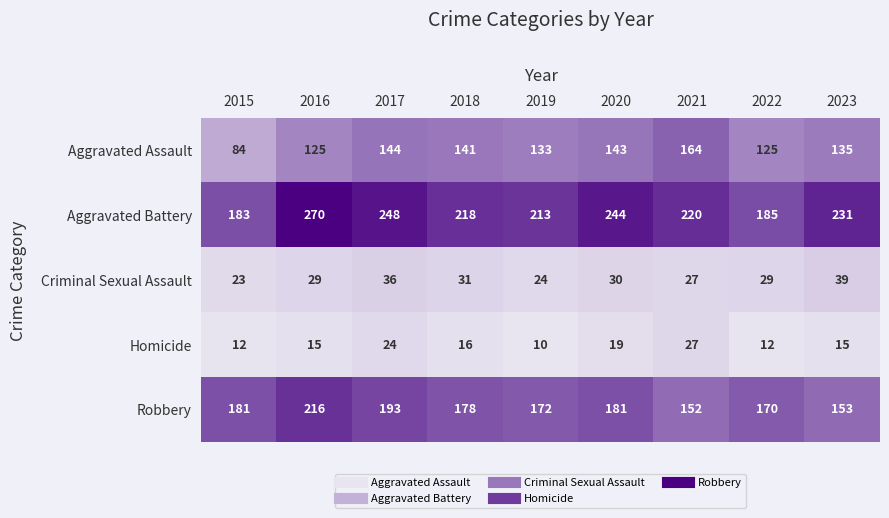

Which series has the largest total across all categories?

Aggravated Battery